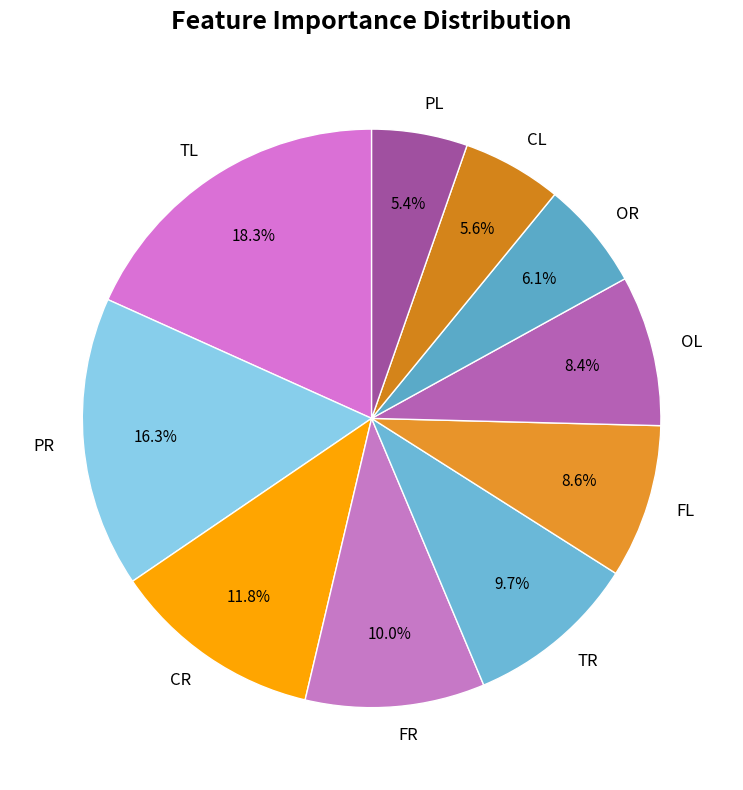

To the nearest percent, what is the average slice percentage?

10%